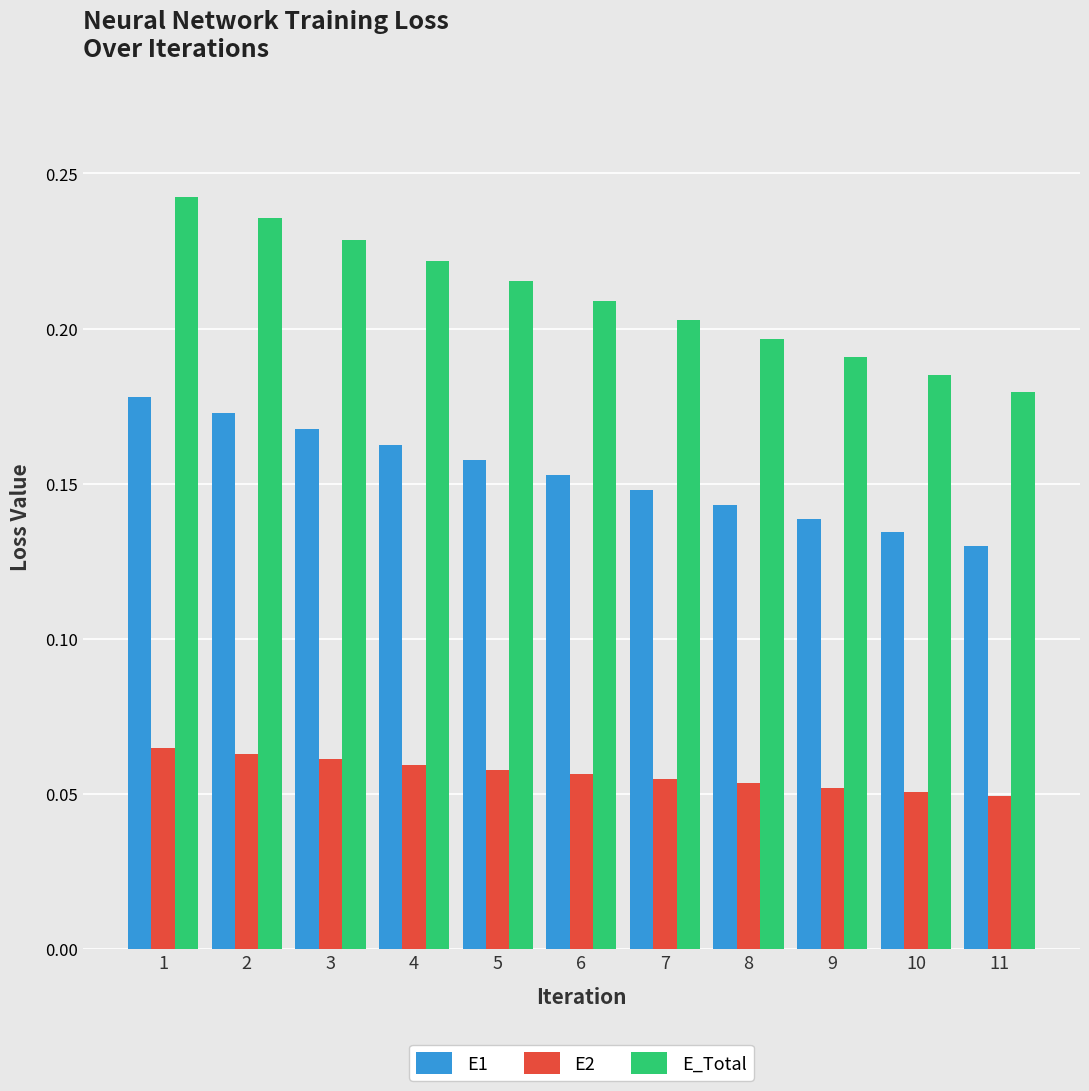

Which series has the largest total across all categories?

E_Total